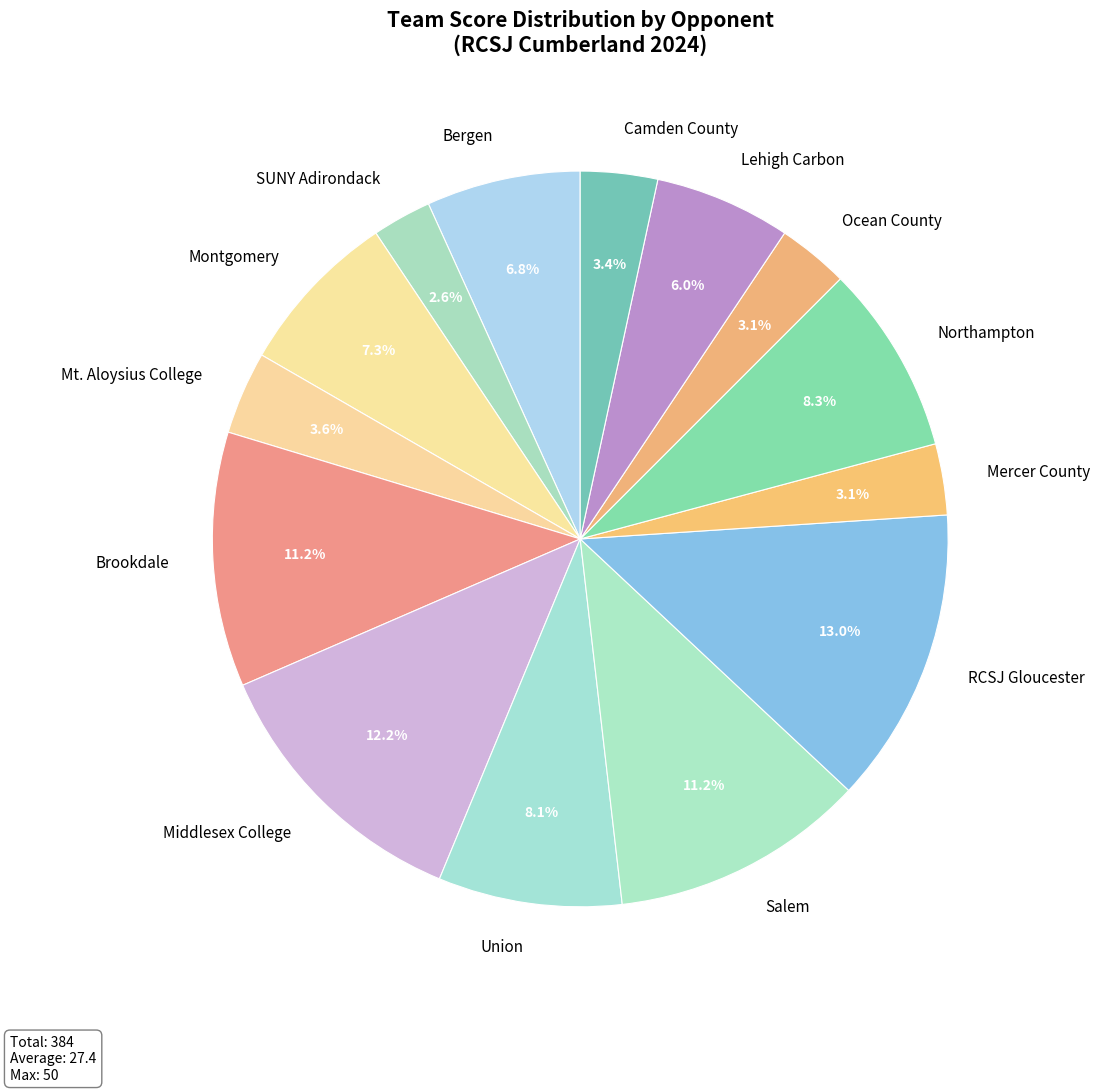

What percentage is the Ocean County slice, to the nearest percent?

3%